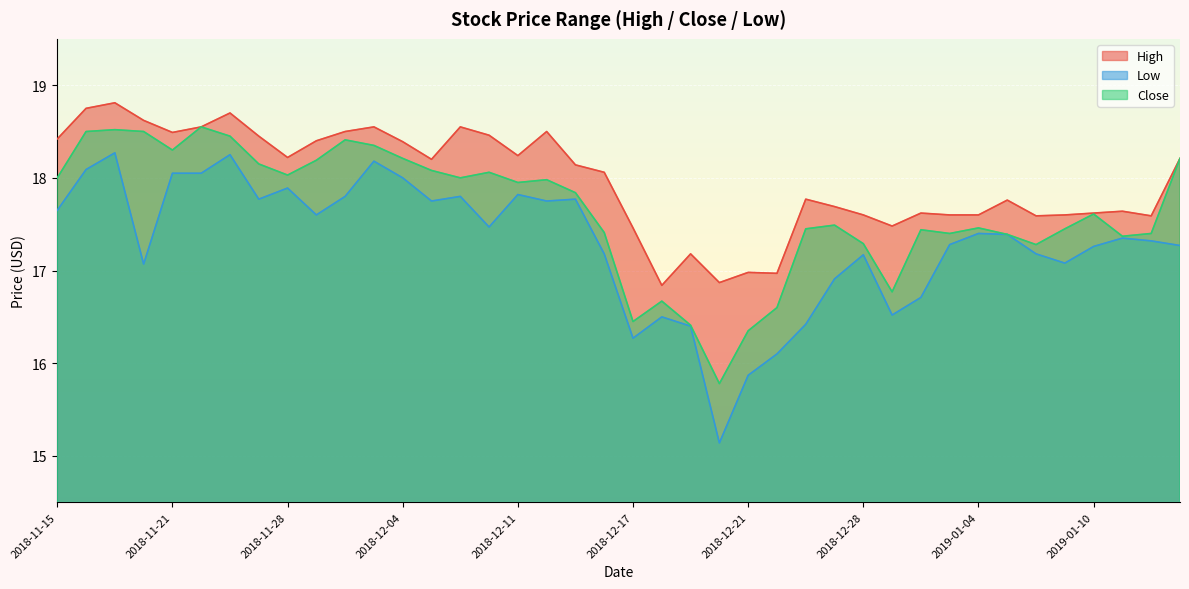

What is the value of the High point at the 24th from the left?

16.9